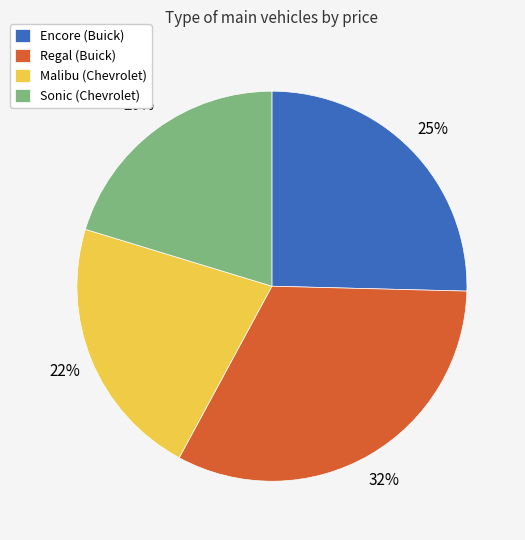

Approximately how many times larger is the value at Regal (Buick) compared to Malibu (Chevrolet)?

1.5